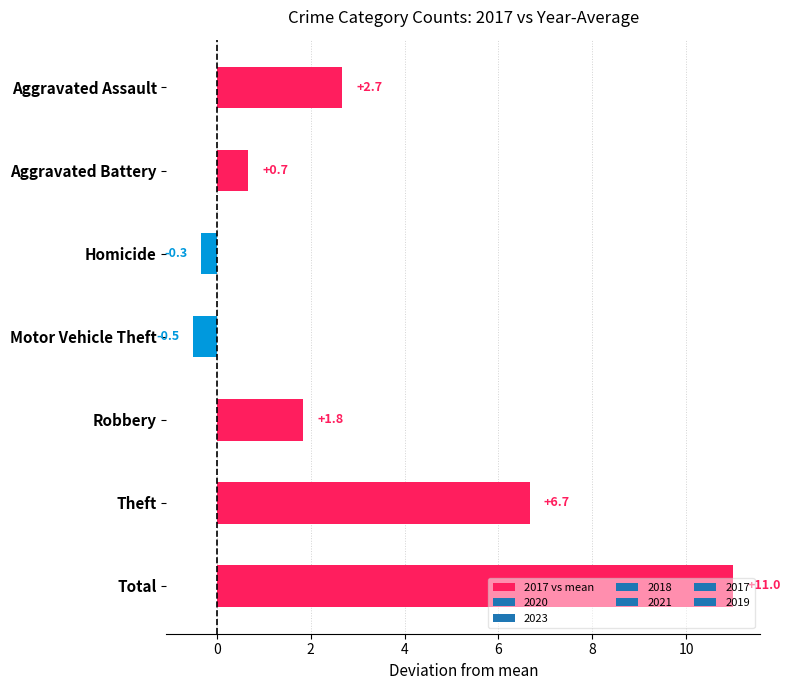

Read the value at Motor Vehicle Theft.

-0.5